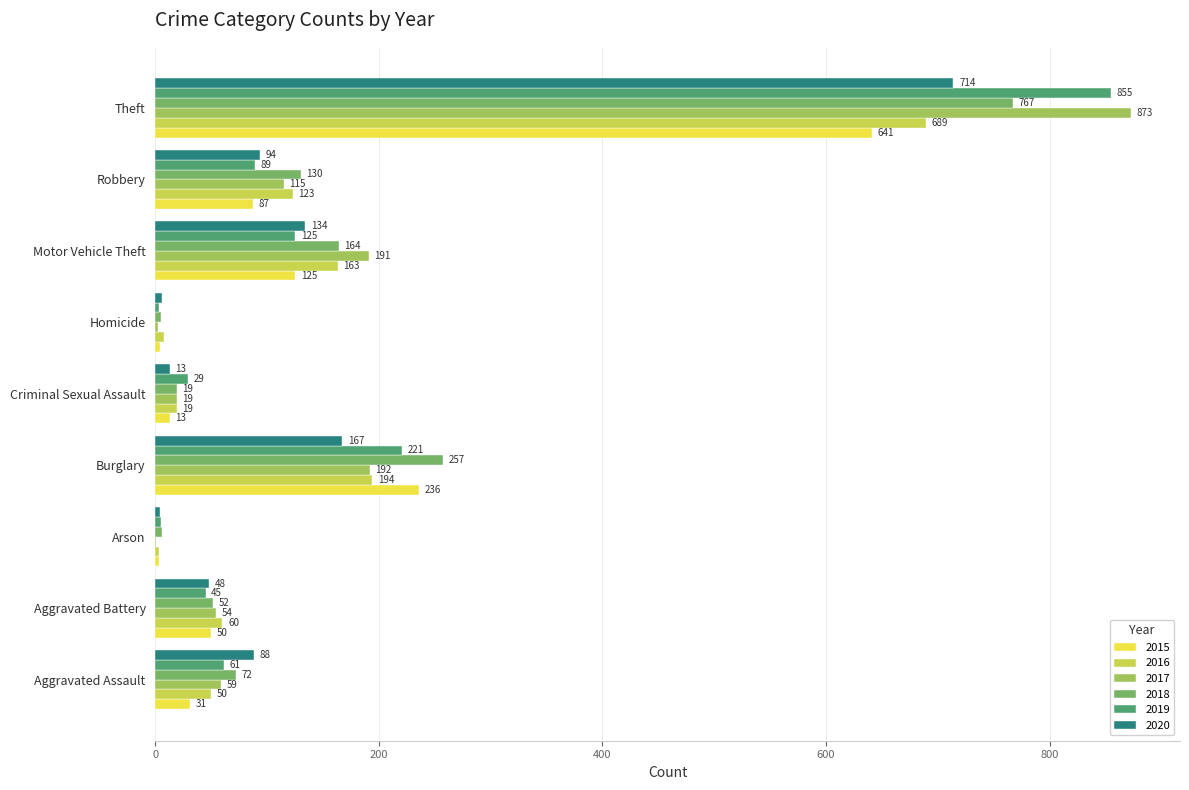

Which category has the highest value in the 2020 series?

Theft